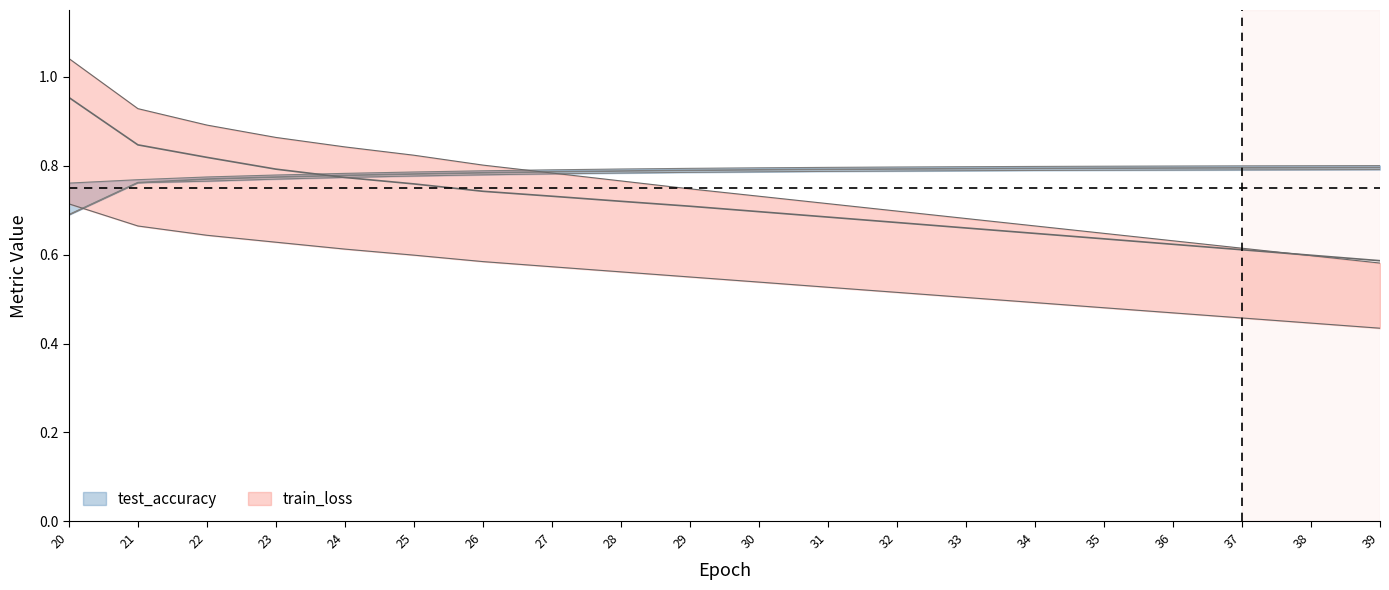

What is the maximum value shown in the chart?

1.0